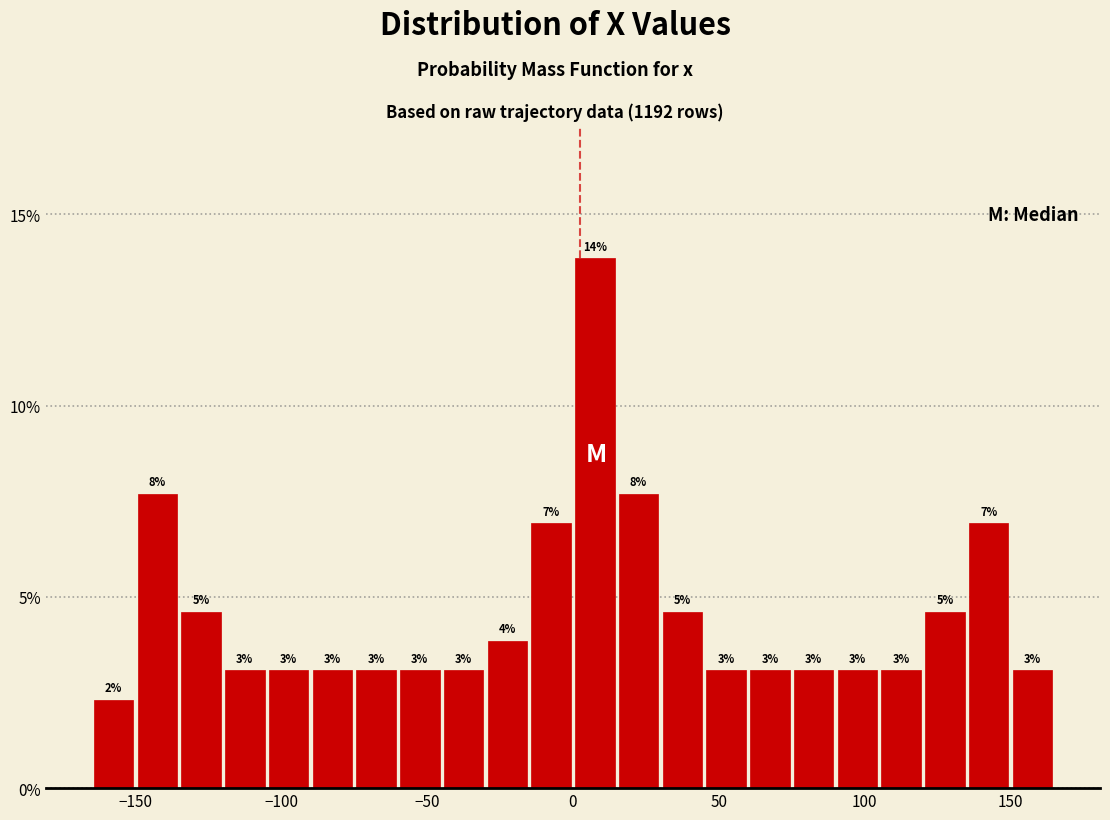

Around what value on the x-axis is the tallest bar? Give the approximate position of its centre, as read against the axis.

10